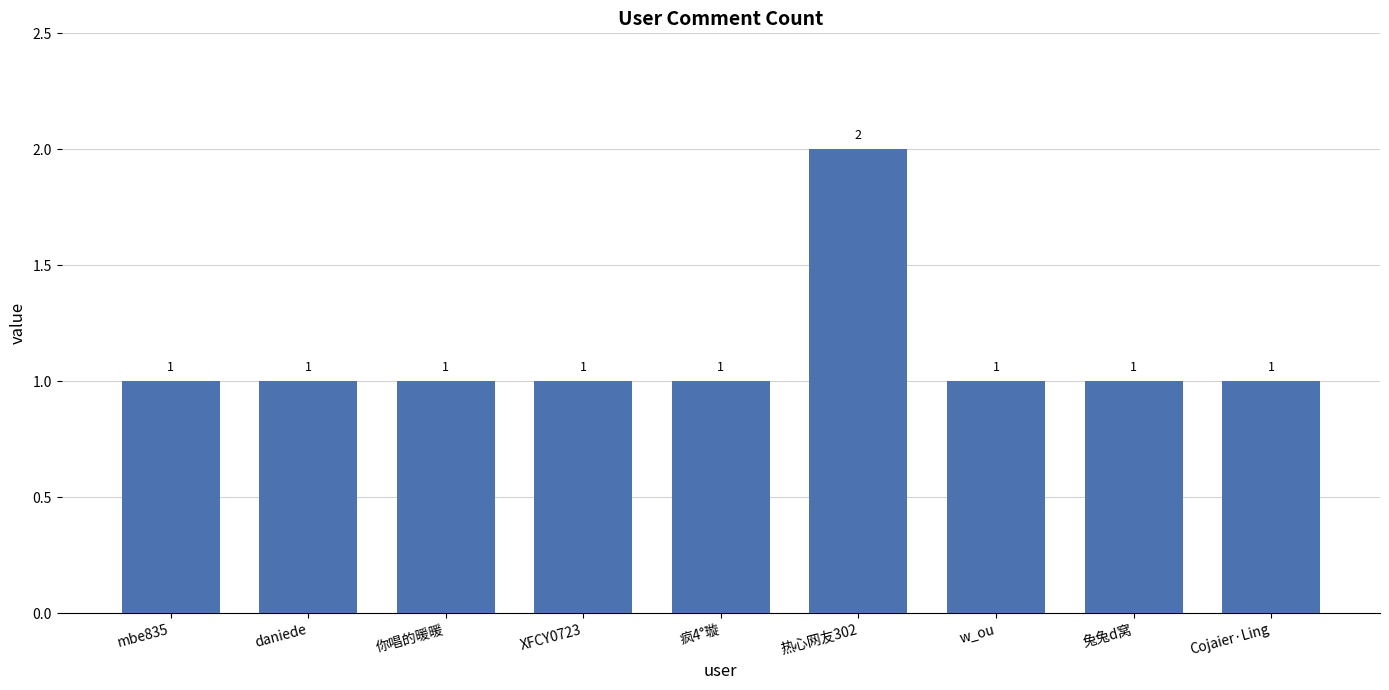

What is the sum of the values at XFCY0723 and 疯4°璇?

2